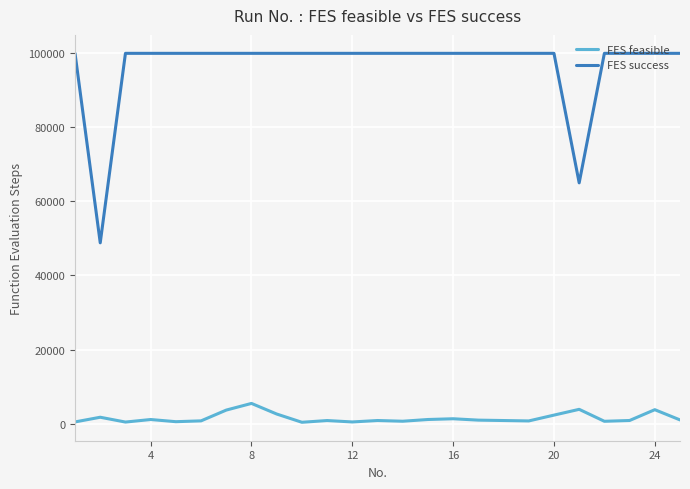

What is the highest value of the FES feasible series?

5442